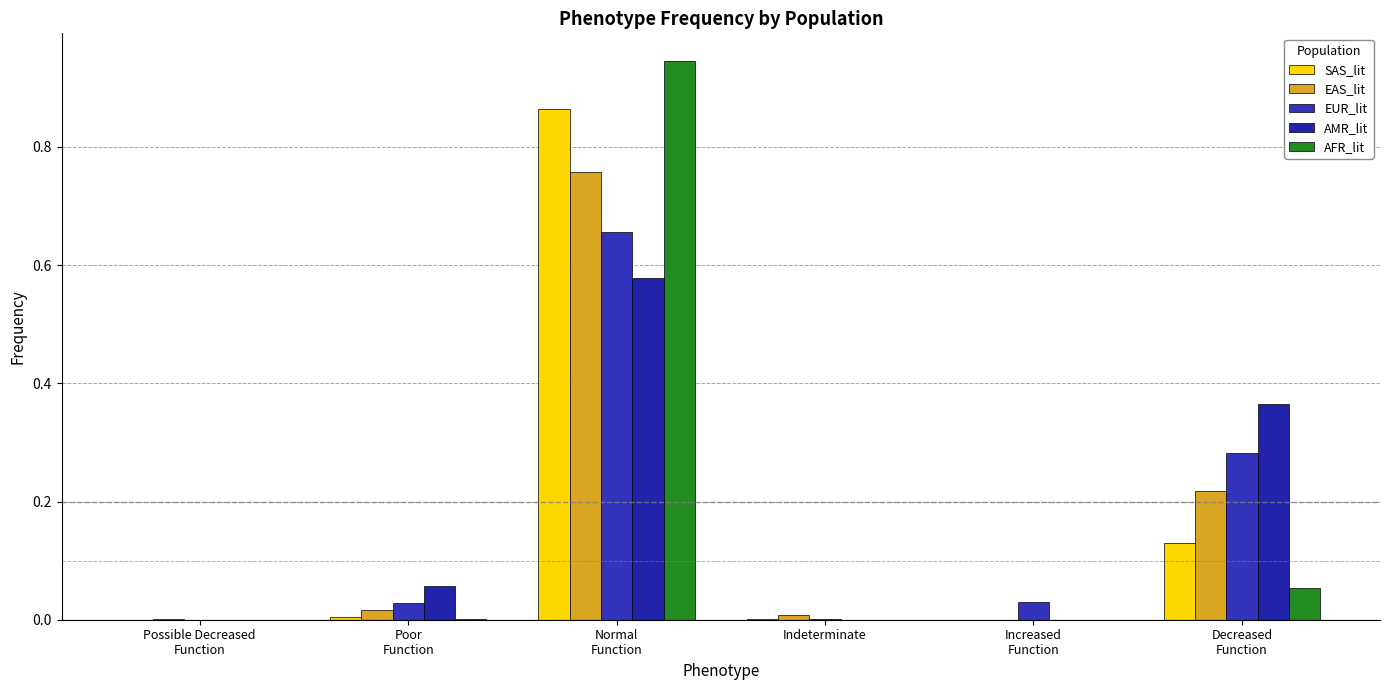

Is it true that AMR_lit equals 0.0 at Possible Decreased
Function?

True